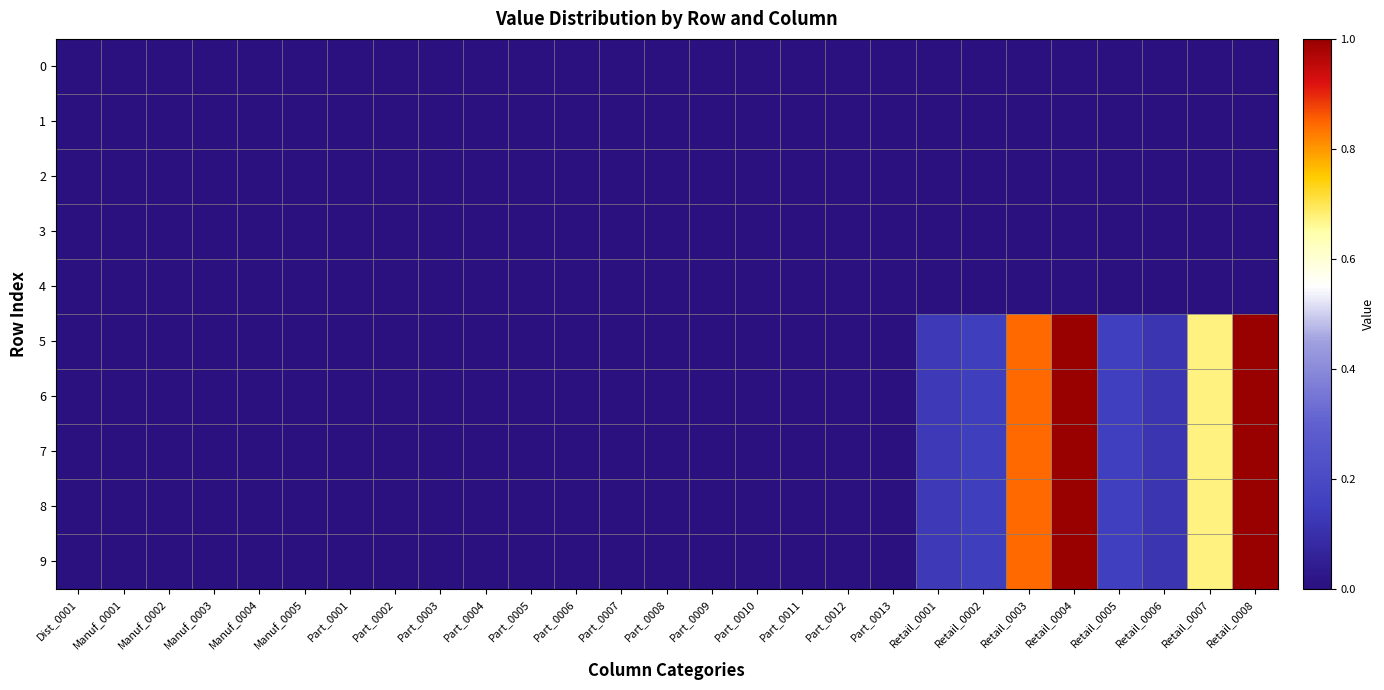

Reading left to right, list all the values displayed in this chart.

0: Dist_0001=0.0	Manuf_0001=0.0	Manuf_0002=0.0	Manuf_0003=0.0	Manuf_0004=0.0	Manuf_0005=0.0	Part_0001=0.0	Part_0002=0.0	Part_0003=0.0	Part_0004=0.0	Part_0005=0.0	Part_0006=0.0	Part_0007=0.0	Part_0008=0.0	Part_0009=0.0	Part_0010=0.0	Part_0011=0.0	Part_0012=0.0	Part_0013=0.0	Retail_0001=0.0	Retail_0002=0.0	Retail_0003=0.0	Retail_0004=0.0	Retail_0005=0.0	Retail_0006=0.0	Retail_0007=0.0	Retail_0008=0.0
1: Dist_0001=0.0	Manuf_0001=0.0	Manuf_0002=0.0	Manuf_0003=0.0	Manuf_0004=0.0	Manuf_0005=0.0	Part_0001=0.0	Part_0002=0.0	Part_0003=0.0	Part_0004=0.0	Part_0005=0.0	Part_0006=0.0	Part_0007=0.0	Part_0008=0.0	Part_0009=0.0	Part_0010=0.0	Part_0011=0.0	Part_0012=0.0	Part_0013=0.0	Retail_0001=0.0	Retail_0002=0.0	Retail_0003=0.0	Retail_0004=0.0	Retail_0005=0.0	Retail_0006=0.0	Retail_0007=0.0	Retail_0008=0.0
2: Dist_0001=0.0	Manuf_0001=0.0	Manuf_0002=0.0	Manuf_0003=0.0	Manuf_0004=0.0	Manuf_0005=0.0	Part_0001=0.0	Part_0002=0.0	Part_0003=0.0	Part_0004=0.0	Part_0005=0.0	Part_0006=0.0	Part_0007=0.0	Part_0008=0.0	Part_0009=0.0	Part_0010=0.0	Part_0011=0.0	Part_0012=0.0	Part_0013=0.0	Retail_0001=0.0	Retail_0002=0.0	Retail_0003=0.0	Retail_0004=0.0	Retail_0005=0.0	Retail_0006=0.0	Retail_0007=0.0	Retail_0008=0.0
3: Dist_0001=0.0	Manuf_0001=0.0	Manuf_0002=0.0	Manuf_0003=0.0	Manuf_0004=0.0	Manuf_0005=0.0	Part_0001=0.0	Part_0002=0.0	Part_0003=0.0	Part_0004=0.0	Part_0005=0.0	Part_0006=0.0	Part_0007=0.0	Part_0008=0.0	Part_0009=0.0	Part_0010=0.0	Part_0011=0.0	Part_0012=0.0	Part_0013=0.0	Retail_0001=0.0	Retail_0002=0.0	Retail_0003=0.0	Retail_0004=0.0	Retail_0005=0.0	Retail_0006=0.0	Retail_0007=0.0	Retail_0008=0.0
4: Dist_0001=0.0	Manuf_0001=0.0	Manuf_0002=0.0	Manuf_0003=0.0	Manuf_0004=0.0	Manuf_0005=0.0	Part_0001=0.0	Part_0002=0.0	Part_0003=0.0	Part_0004=0.0	Part_0005=0.0	Part_0006=0.0	Part_0007=0.0	Part_0008=0.0	Part_0009=0.0	Part_0010=0.0	Part_0011=0.0	Part_0012=0.0	Part_0013=0.0	Retail_0001=0.0	Retail_0002=0.0	Retail_0003=0.0	Retail_0004=0.0	Retail_0005=0.0	Retail_0006=0.0	Retail_0007=0.0	Retail_0008=0.0
5: Dist_0001=0.0	Manuf_0001=0.0	Manuf_0002=0.0	Manuf_0003=0.0	Manuf_0004=0.0	Manuf_0005=0.0	Part_0001=0.0	Part_0002=0.0	Part_0003=0.0	Part_0004=0.0	Part_0005=0.0	Part_0006=0.0	Part_0007=0.0	Part_0008=0.0	Part_0009=0.0	Part_0010=0.0	Part_0011=0.0	Part_0012=0.0	Part_0013=0.0	Retail_0001=0.1	Retail_0002=0.1	Retail_0003=0.8	Retail_0004=1.0	Retail_0005=0.2	Retail_0006=0.1	Retail_0007=0.7	Retail_0008=1.0
6: Dist_0001=0.0	Manuf_0001=0.0	Manuf_0002=0.0	Manuf_0003=0.0	Manuf_0004=0.0	Manuf_0005=0.0	Part_0001=0.0	Part_0002=0.0	Part_0003=0.0	Part_0004=0.0	Part_0005=0.0	Part_0006=0.0	Part_0007=0.0	Part_0008=0.0	Part_0009=0.0	Part_0010=0.0	Part_0011=0.0	Part_0012=0.0	Part_0013=0.0	Retail_0001=0.1	Retail_0002=0.1	Retail_0003=0.8	Retail_0004=1.0	Retail_0005=0.2	Retail_0006=0.1	Retail_0007=0.7	Retail_0008=1.0
7: Dist_0001=0.0	Manuf_0001=0.0	Manuf_0002=0.0	Manuf_0003=0.0	Manuf_0004=0.0	Manuf_0005=0.0	Part_0001=0.0	Part_0002=0.0	Part_0003=0.0	Part_0004=0.0	Part_0005=0.0	Part_0006=0.0	Part_0007=0.0	Part_0008=0.0	Part_0009=0.0	Part_0010=0.0	Part_0011=0.0	Part_0012=0.0	Part_0013=0.0	Retail_0001=0.1	Retail_0002=0.1	Retail_0003=0.8	Retail_0004=1.0	Retail_0005=0.2	Retail_0006=0.1	Retail_0007=0.7	Retail_0008=1.0
8: Dist_0001=0.0	Manuf_0001=0.0	Manuf_0002=0.0	Manuf_0003=0.0	Manuf_0004=0.0	Manuf_0005=0.0	Part_0001=0.0	Part_0002=0.0	Part_0003=0.0	Part_0004=0.0	Part_0005=0.0	Part_0006=0.0	Part_0007=0.0	Part_0008=0.0	Part_0009=0.0	Part_0010=0.0	Part_0011=0.0	Part_0012=0.0	Part_0013=0.0	Retail_0001=0.1	Retail_0002=0.1	Retail_0003=0.8	Retail_0004=1.0	Retail_0005=0.2	Retail_0006=0.1	Retail_0007=0.7	Retail_0008=1.0
9: Dist_0001=0.0	Manuf_0001=0.0	Manuf_0002=0.0	Manuf_0003=0.0	Manuf_0004=0.0	Manuf_0005=0.0	Part_0001=0.0	Part_0002=0.0	Part_0003=0.0	Part_0004=0.0	Part_0005=0.0	Part_0006=0.0	Part_0007=0.0	Part_0008=0.0	Part_0009=0.0	Part_0010=0.0	Part_0011=0.0	Part_0012=0.0	Part_0013=0.0	Retail_0001=0.1	Retail_0002=0.1	Retail_0003=0.8	Retail_0004=1.0	Retail_0005=0.2	Retail_0006=0.1	Retail_0007=0.7	Retail_0008=1.0